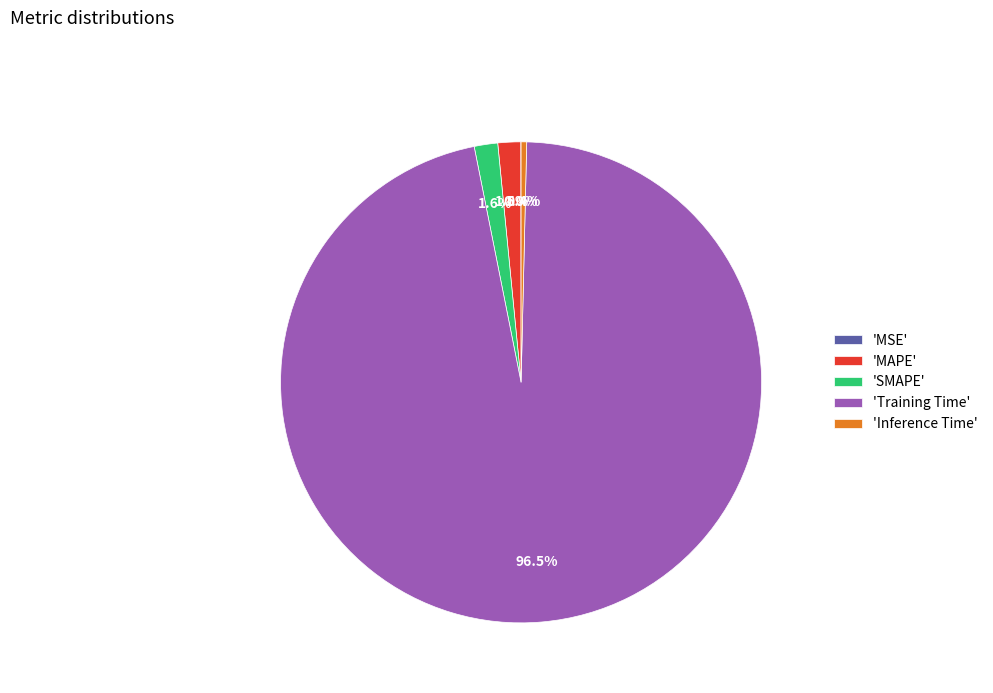

To the nearest percent, what is the difference between the largest and smallest slice percentages?

96%